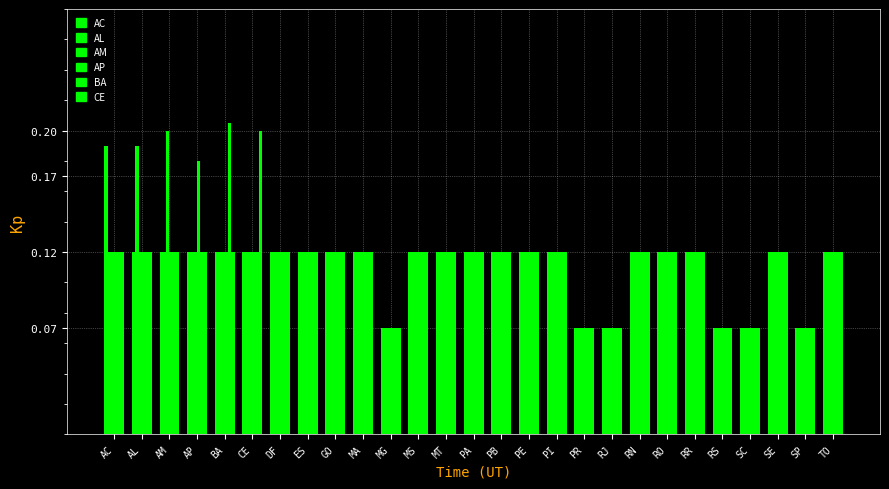

Are the bars grouped side by side (vs. stacked)?

Yes